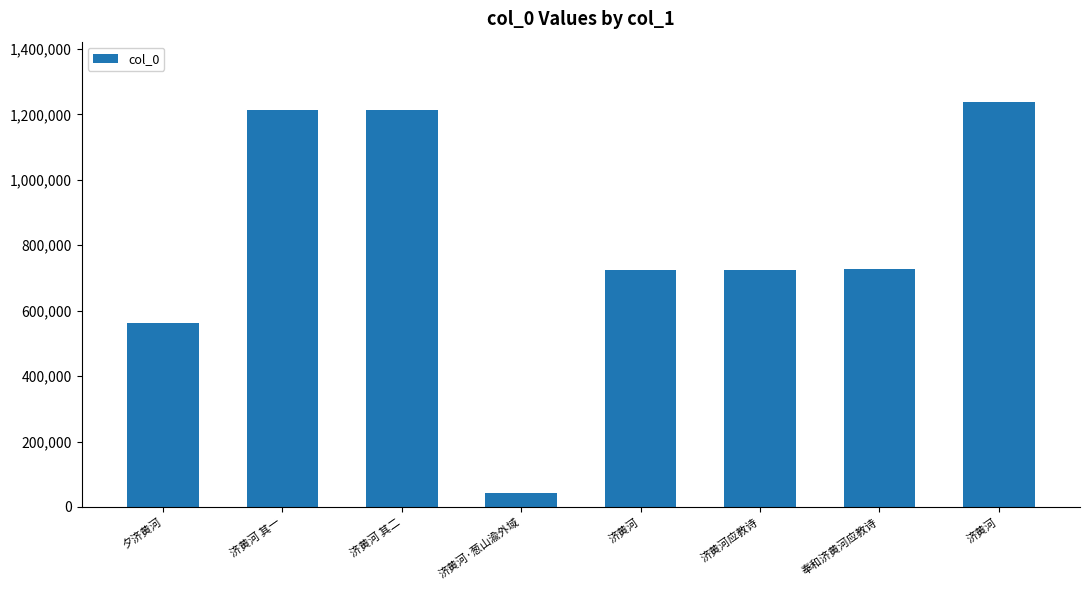

What is the sum of all values?

6441265